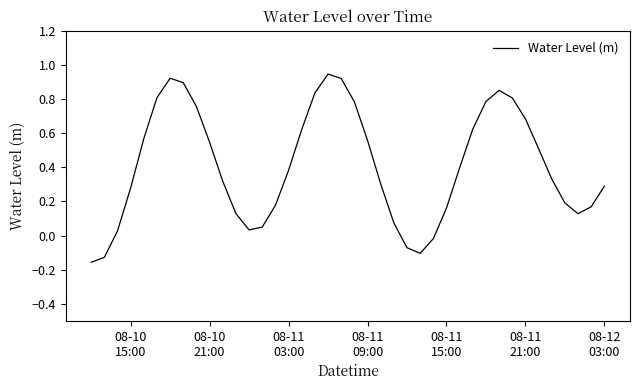

How many positive values are there?

35